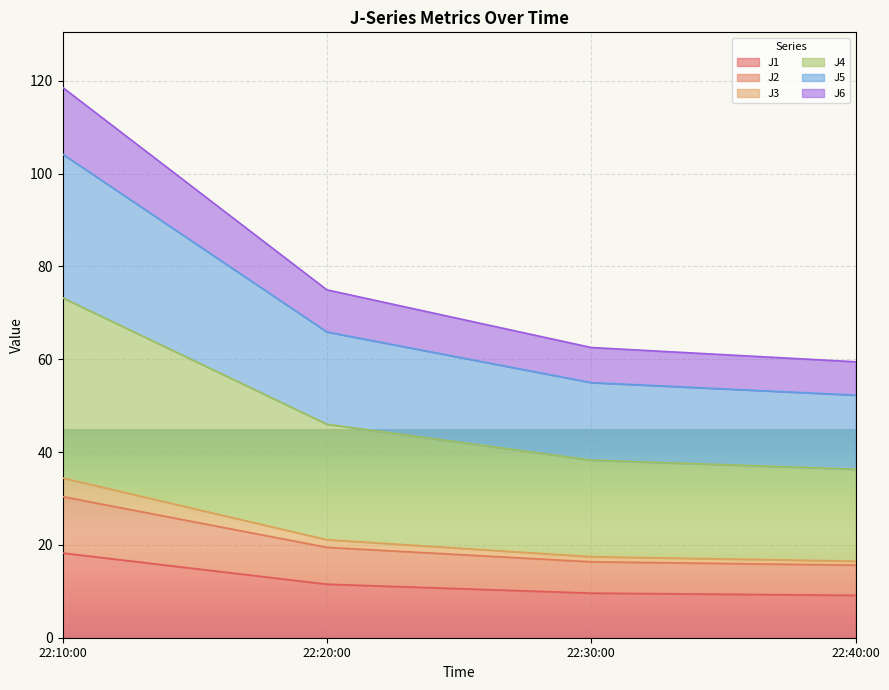

What is the highest value of the J1 series?

18.3